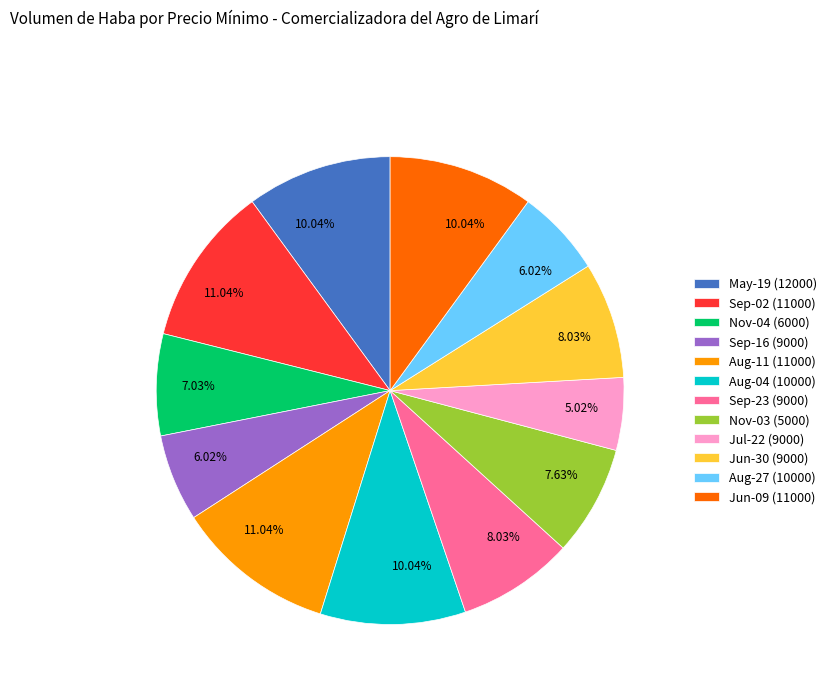

Combined, do Aug-11 (11000) and Nov-03 (5000) account for over 50%?

No